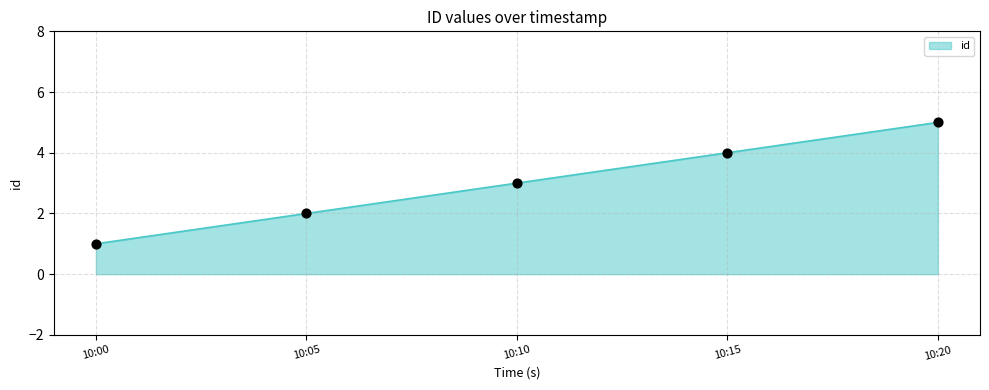

What is the change in value from 10:10 to 10:20?

+2